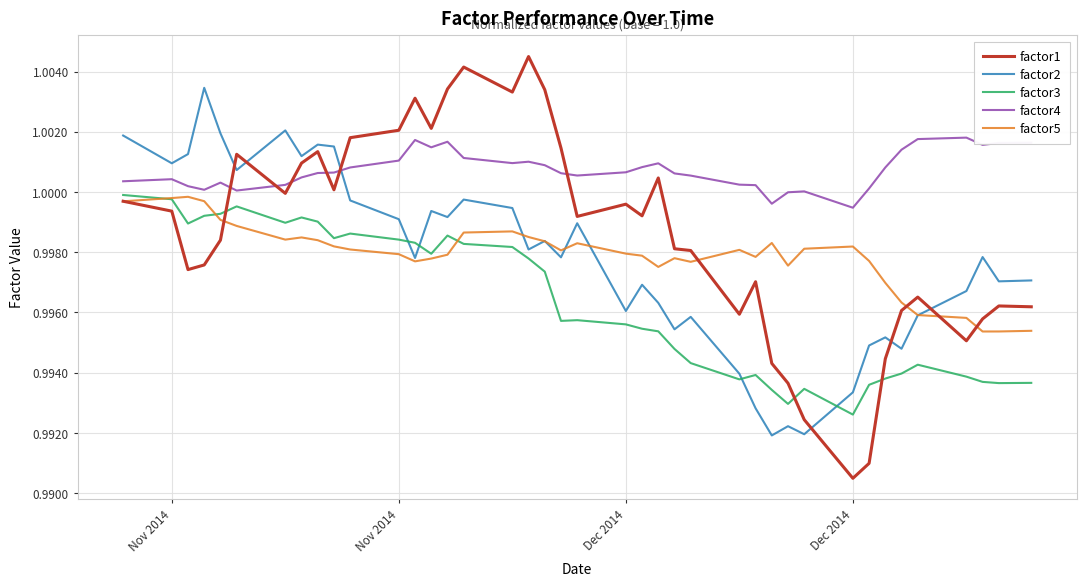

How many intersections are there between factor2 and factor4?

1